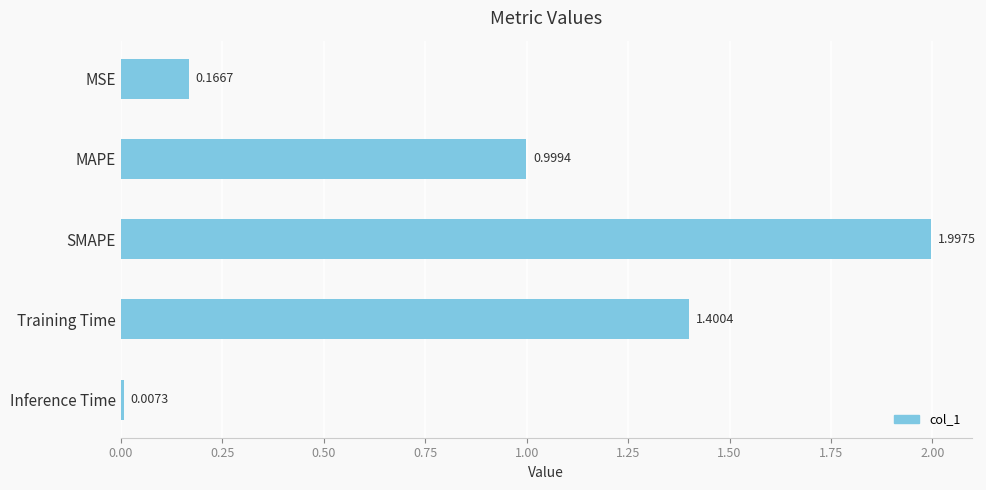

List the labels in order of value, smallest first.

Inference Time, MSE, MAPE, Training Time, SMAPE